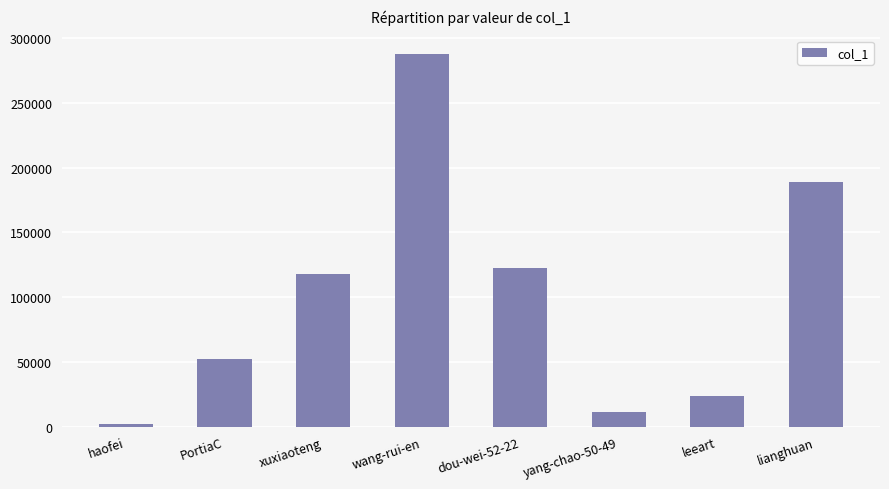

What is the sum of all values?

805735